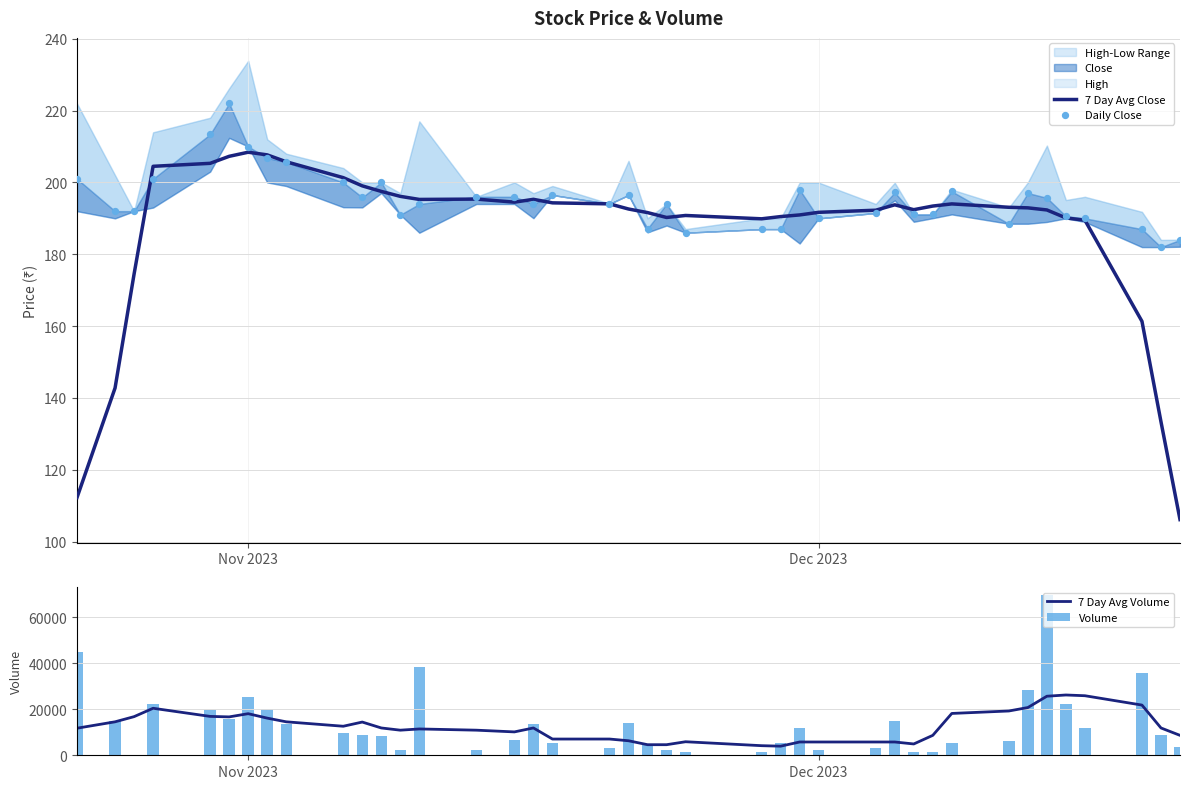

Which series contains the lowest Y value?

Volume